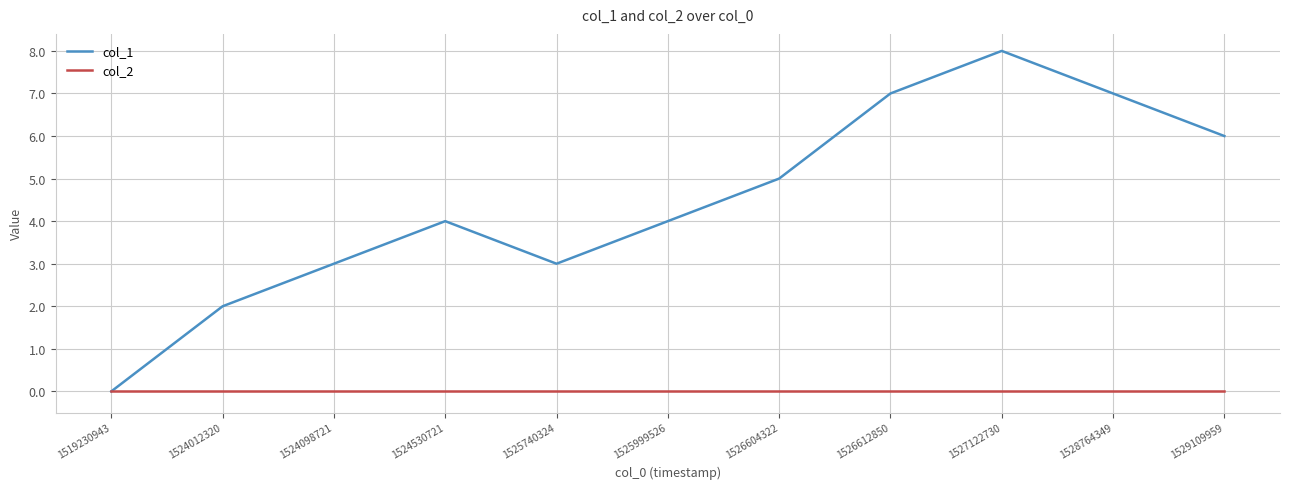

Which category has the highest value in the col_1 series?

1527122730